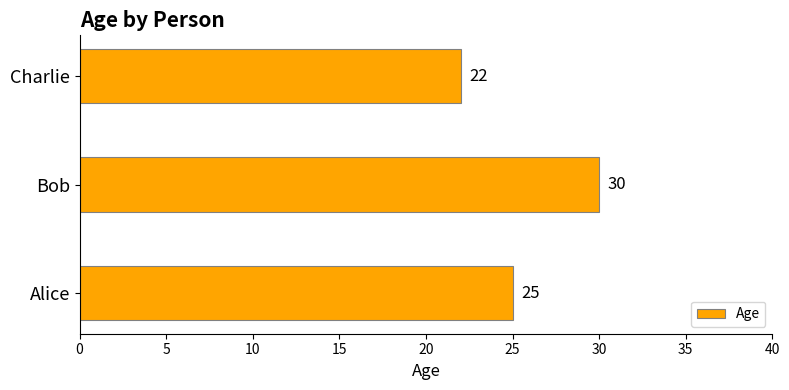

Approximately how many times larger is the value at Charlie compared to Alice?

0.9